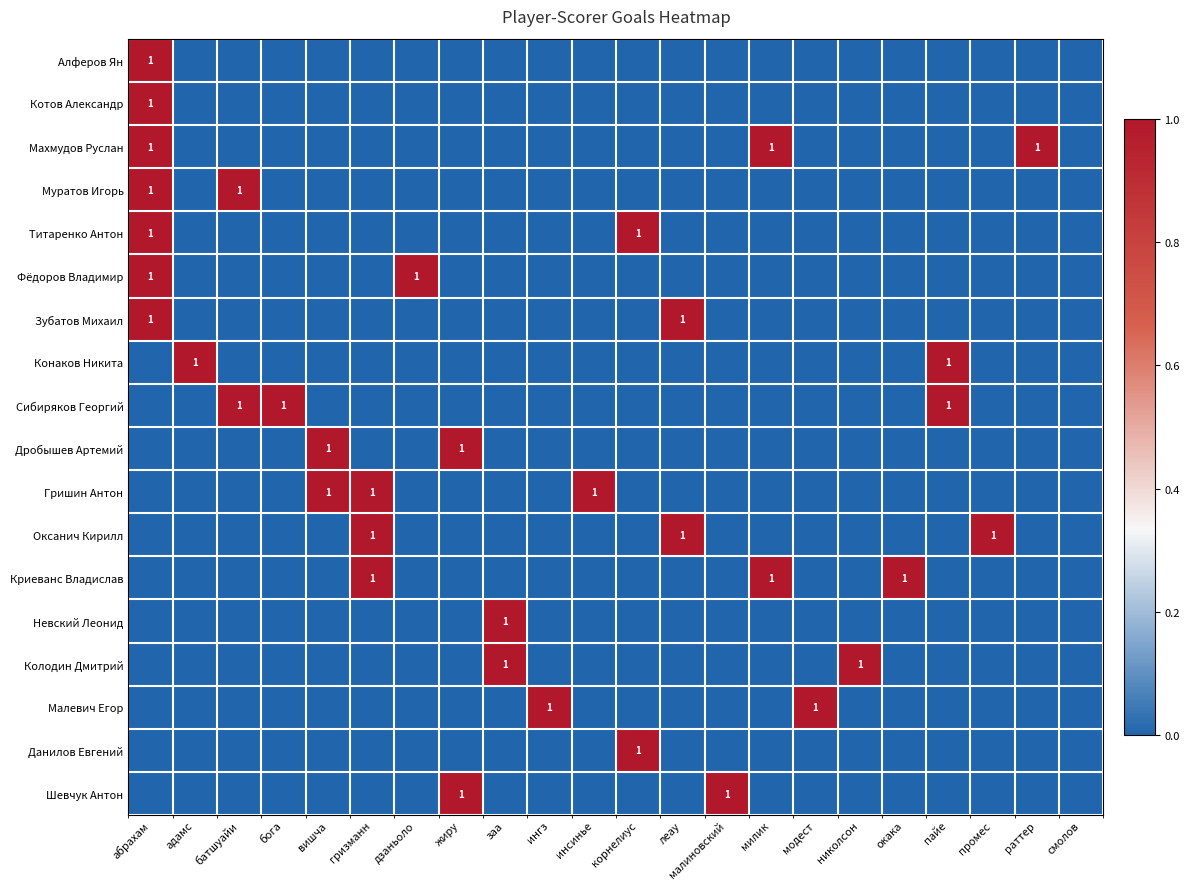

How many positive values does the Махмудов Руслан series have?

3